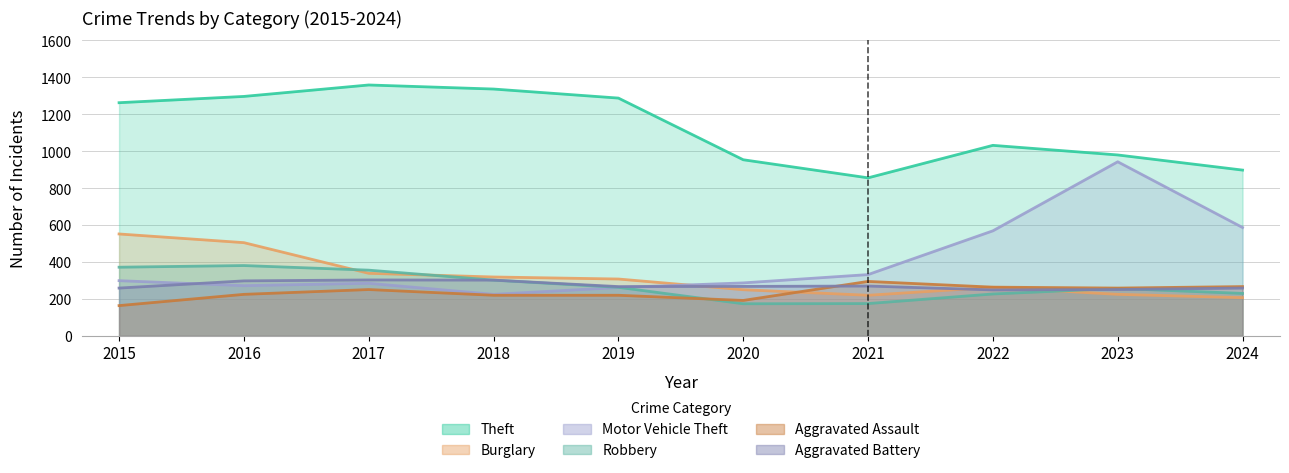

How many interior local valleys does the Aggravated Assault series have?

2